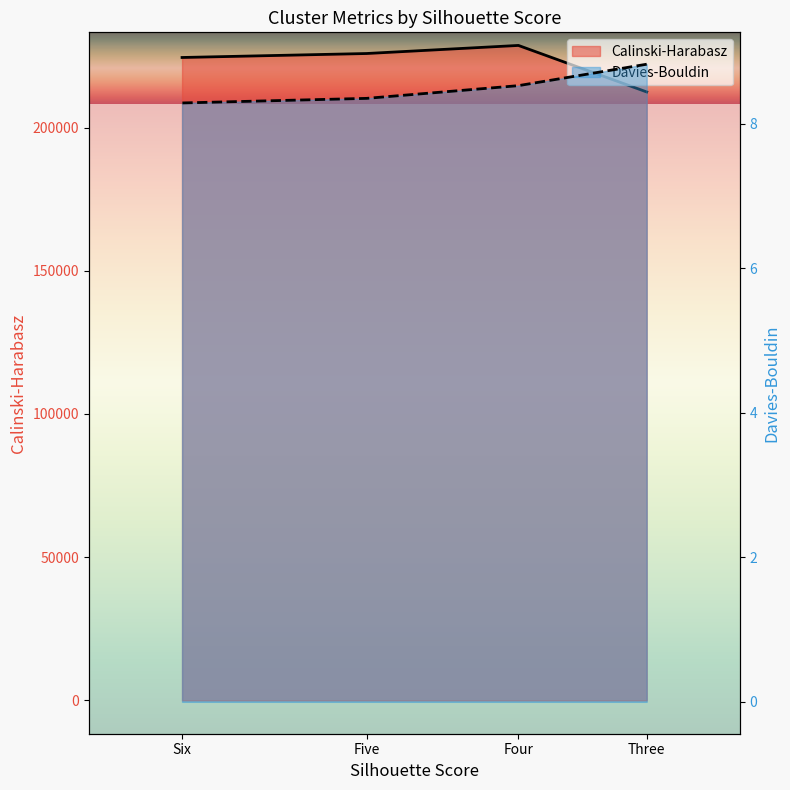

What is the sum of the Davies-Bouldin values at Four and Six?

16.8